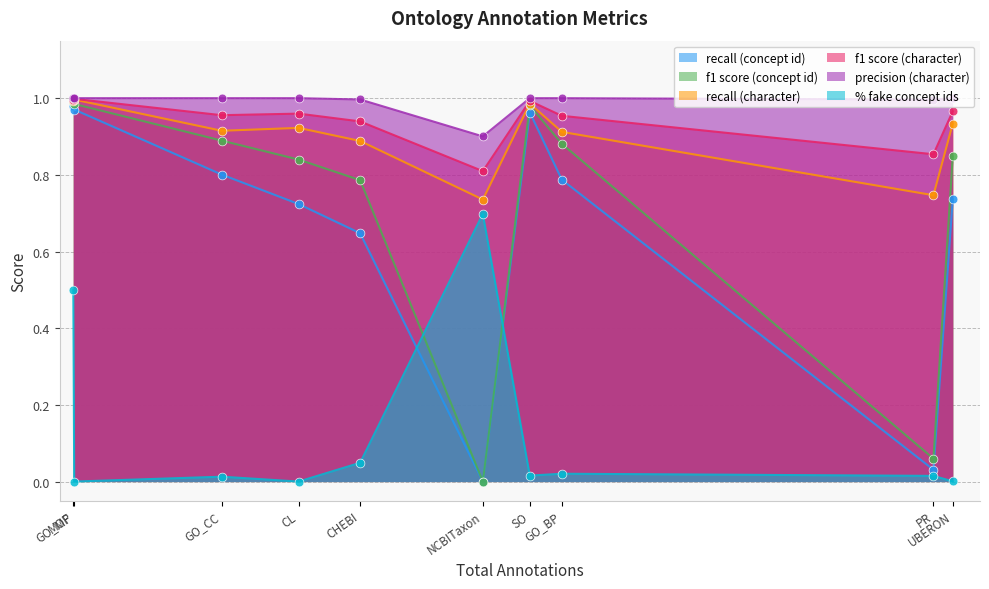

What is the total value across all series at MOP?

4.9